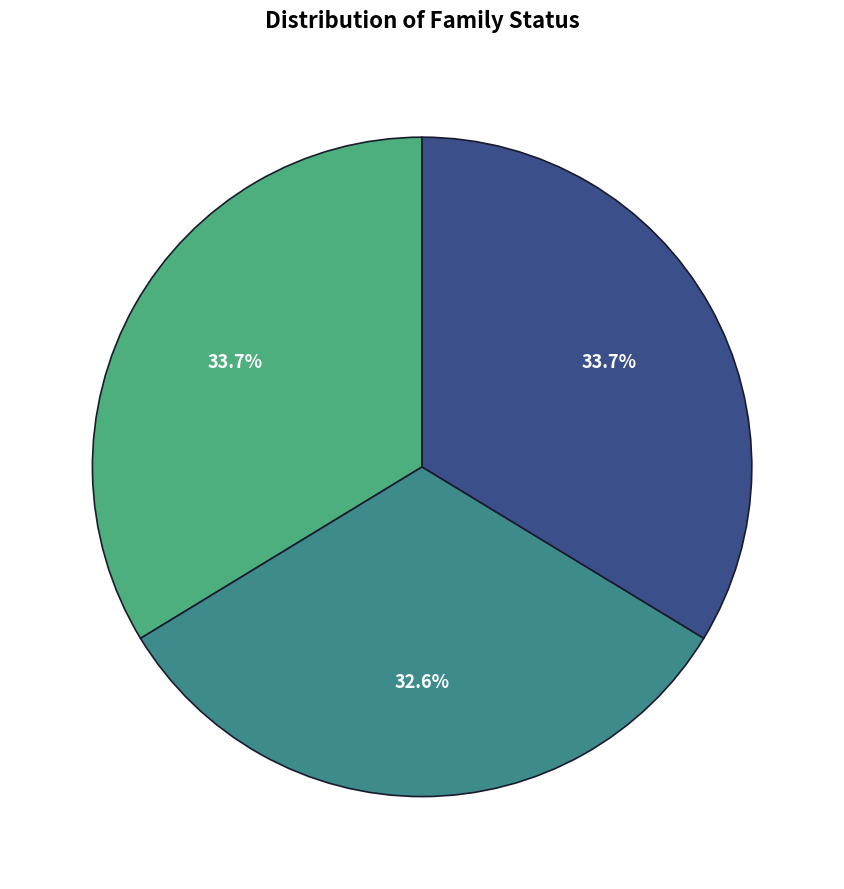

Is there a majority slice in this chart?

No